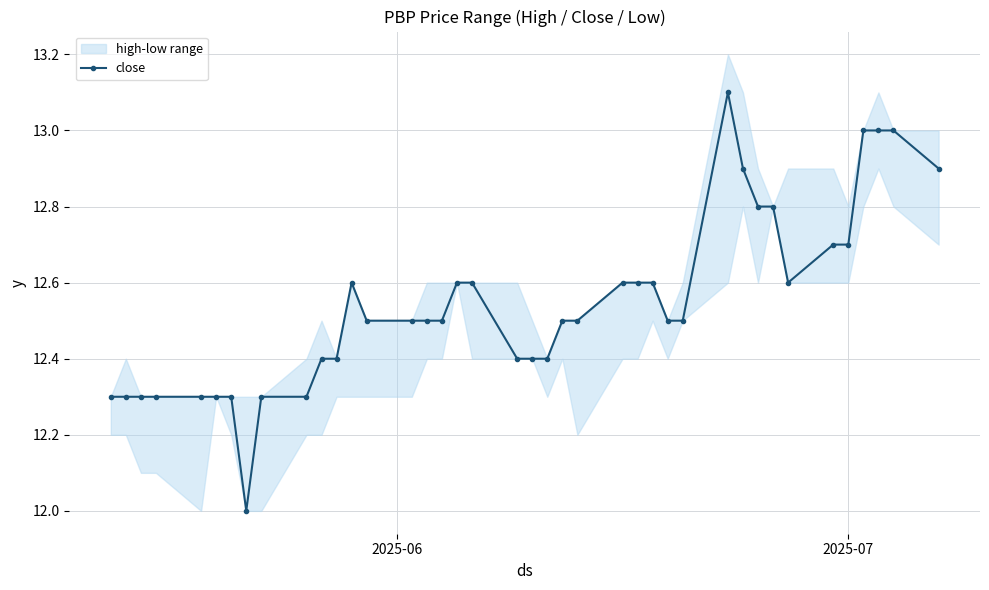

What is the value of the close point at the 32nd from the left?

12.8